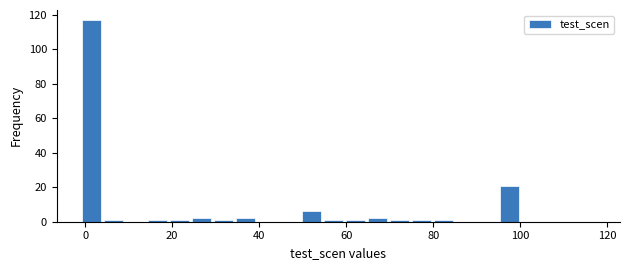

Read against the x-axis, roughly where is the centre of the tallest bar?

2